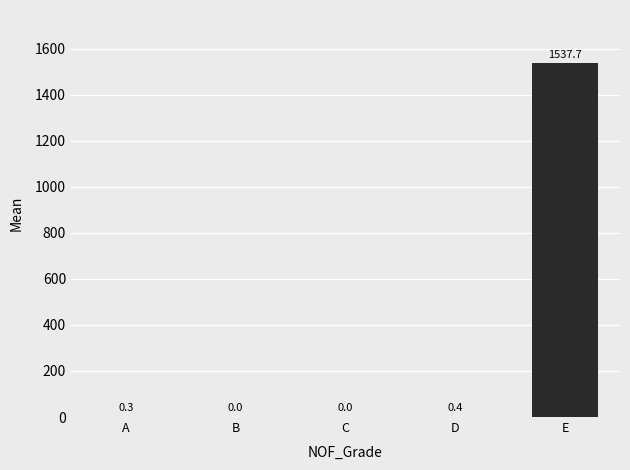

The value at A is 0.3. True or false?

True